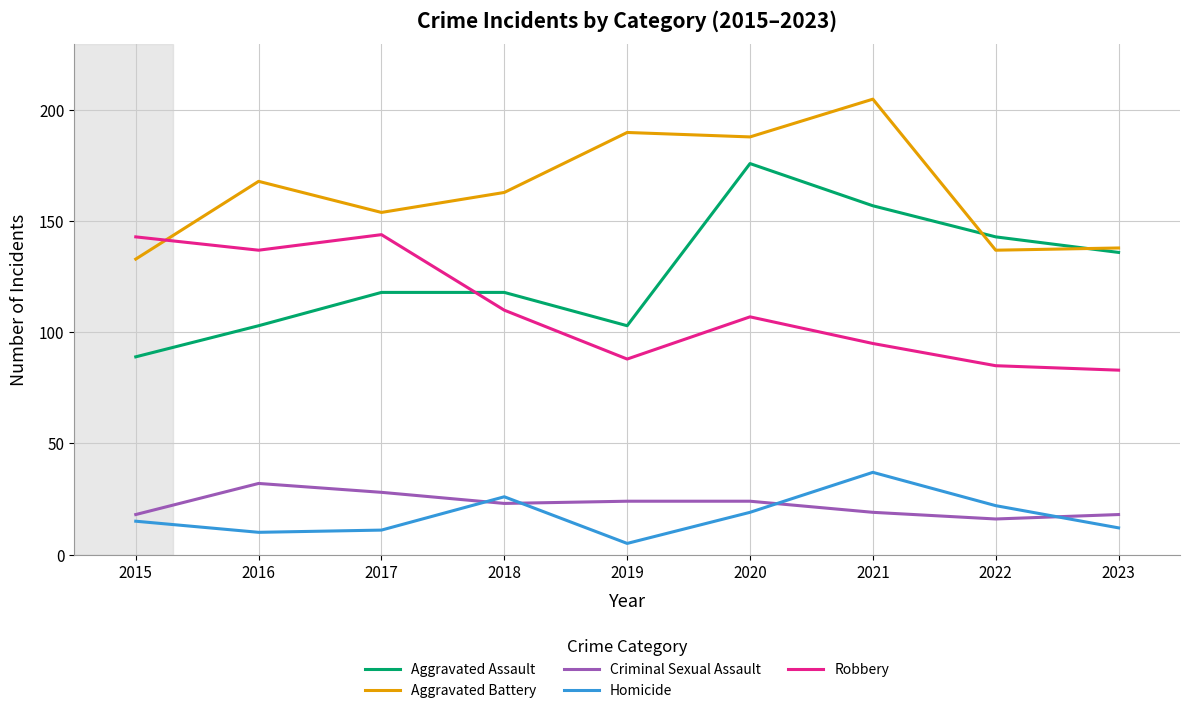

Where is the first local minimum for Robbery?

2016